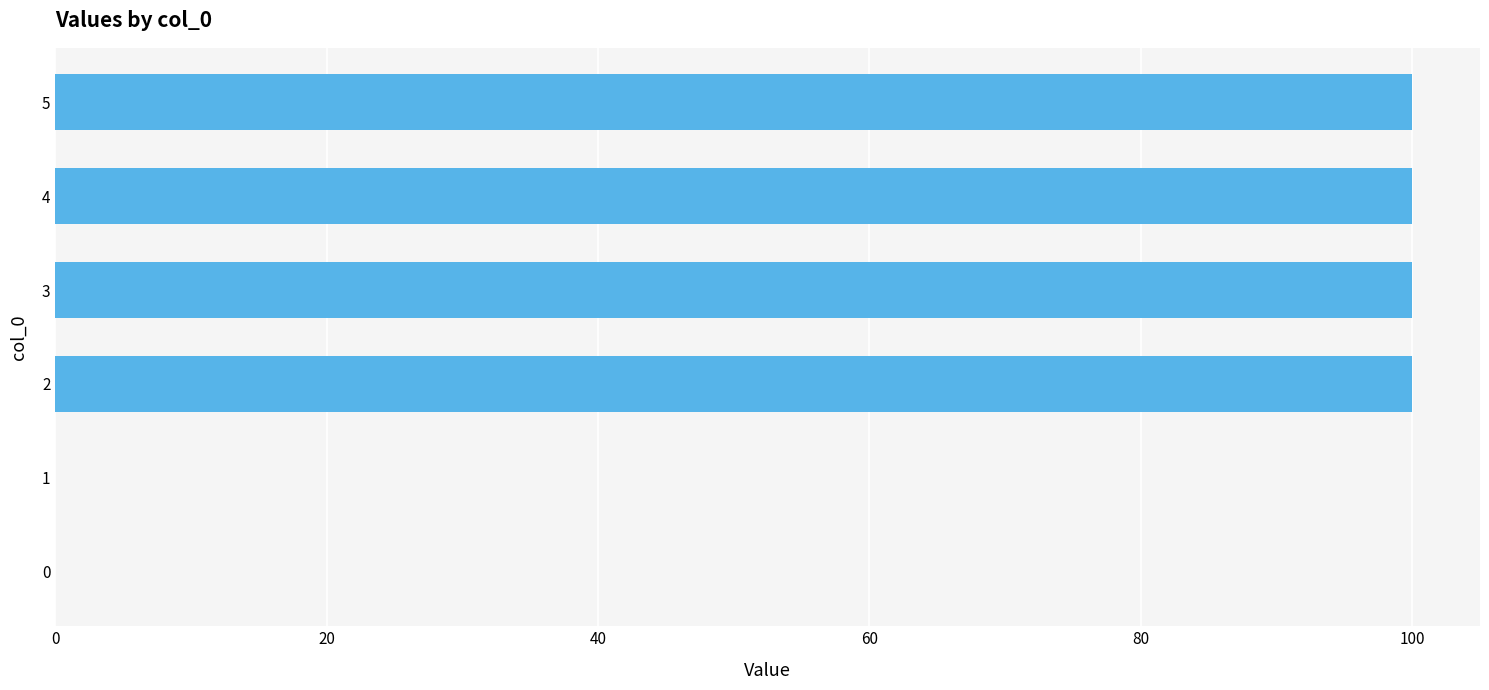

What is the change in value from 0 to 4?

+100